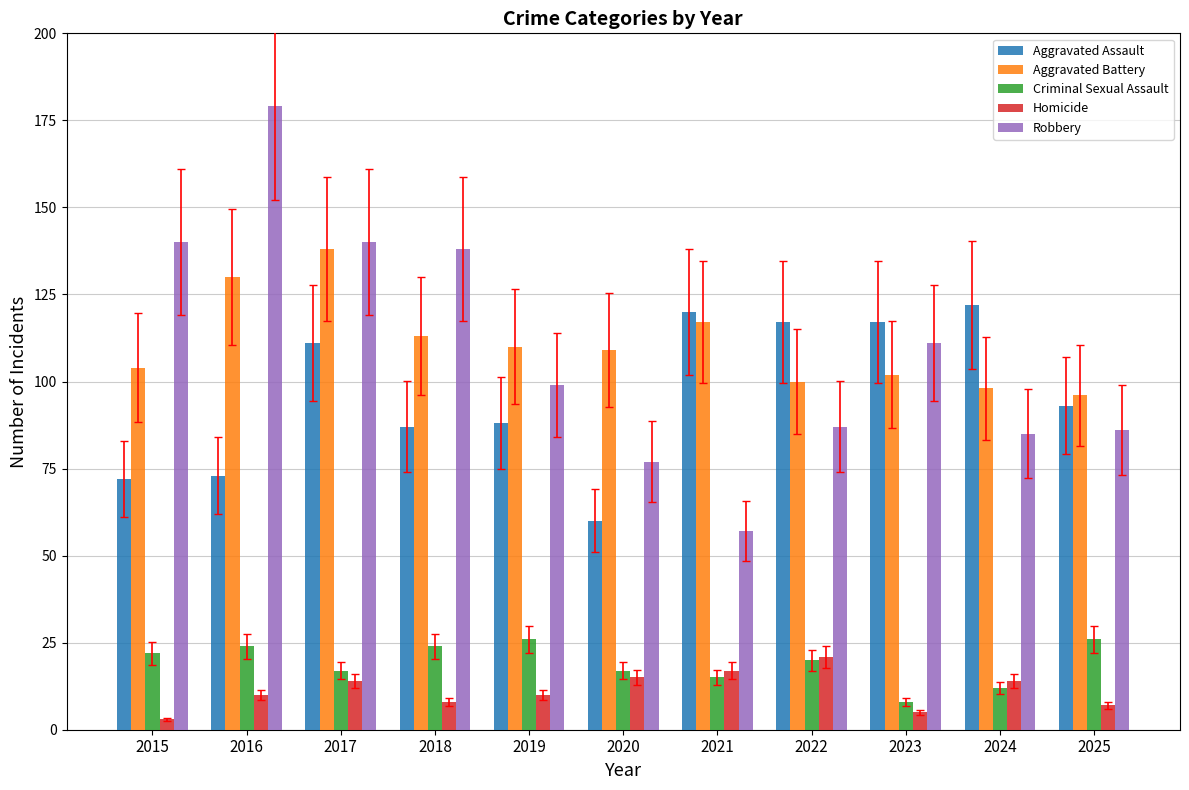

What is the approximate value of Aggravated Battery at 2021, to the nearest 5?

115